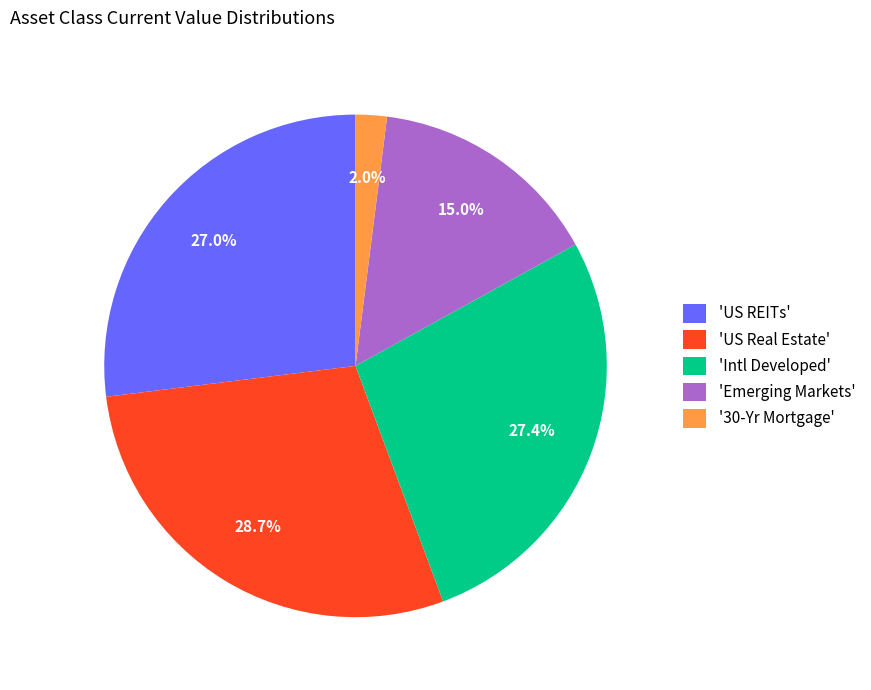

Approximately how many times larger is the value at 'Intl Developed' compared to 'Emerging Markets'?

1.8